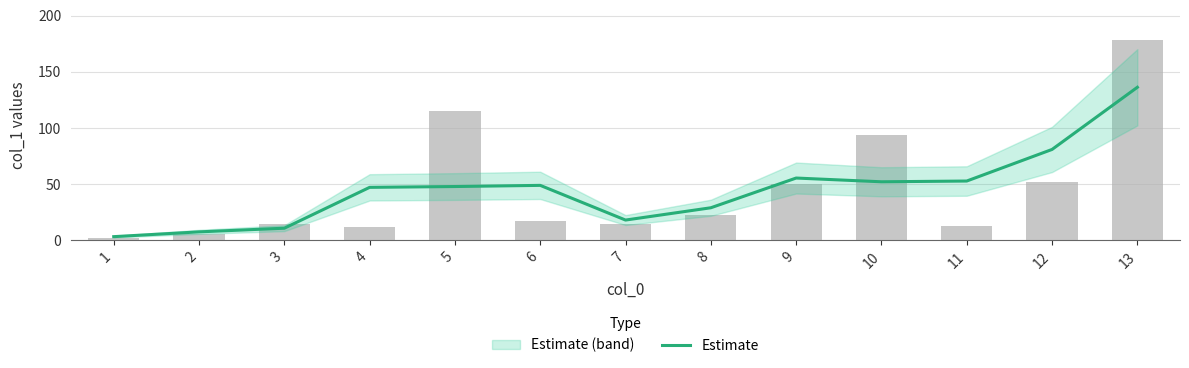

True or false: the data shows 21.2 at 10.

False